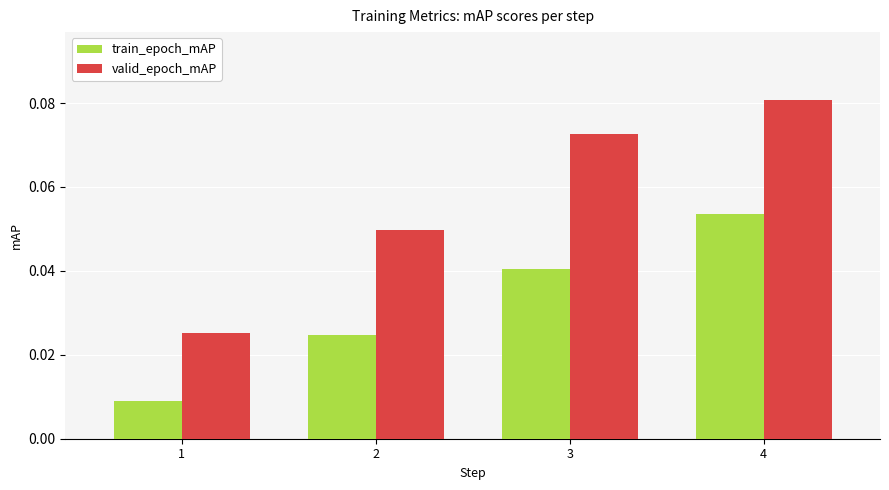

Between 1 and 4, which series saw the biggest shift?

valid_epoch_mAP